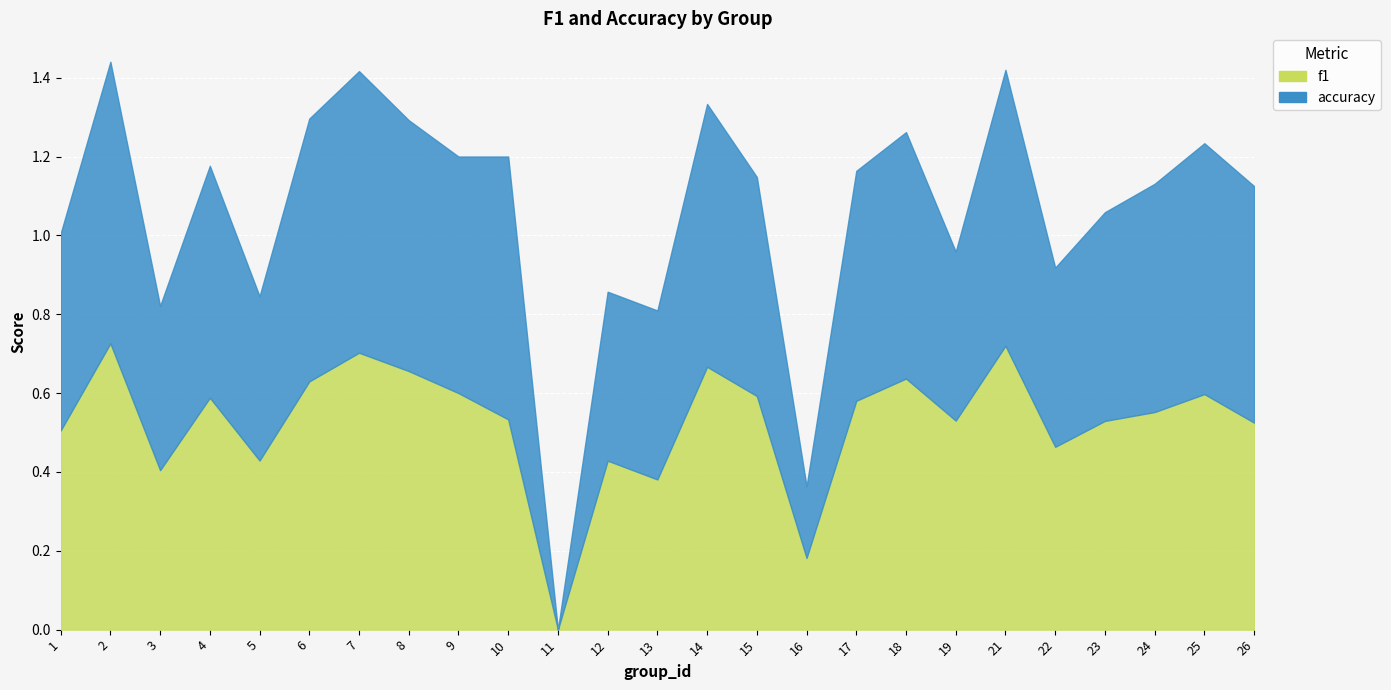

How many values in the f1 series exceed 0?

24